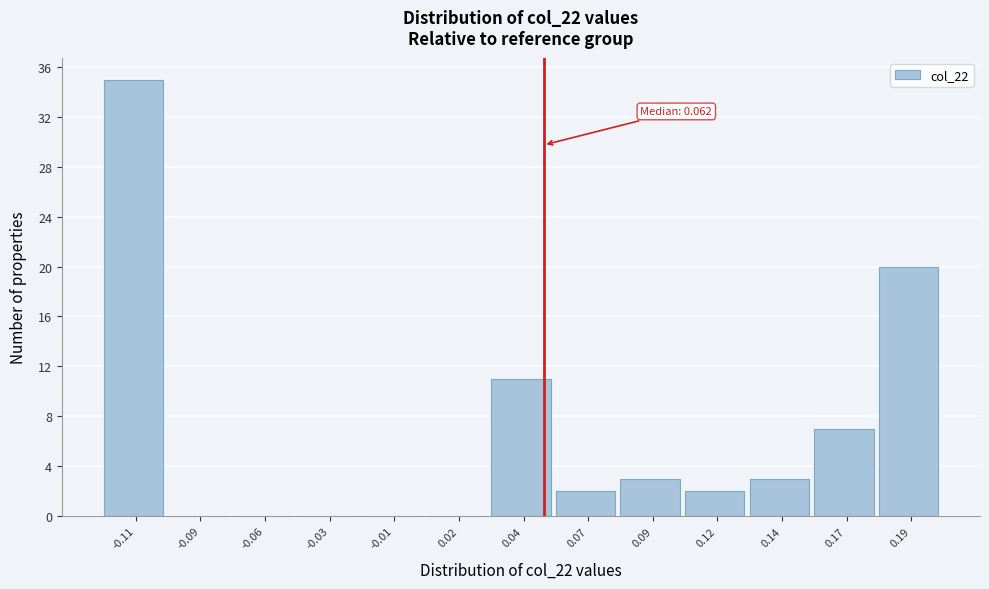

Reading right to left, extract all data points from this chart.

0.19=20	0.17=7	0.14=3	0.12=2	0.09=3	0.07=2	0.04=11	0.02=0	-0.01=0	-0.03=0	-0.06=0	-0.09=0	-0.11=35